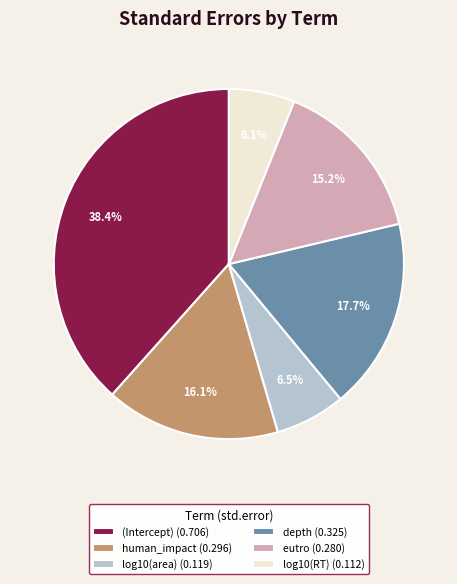

Is there a majority slice in this chart?

No